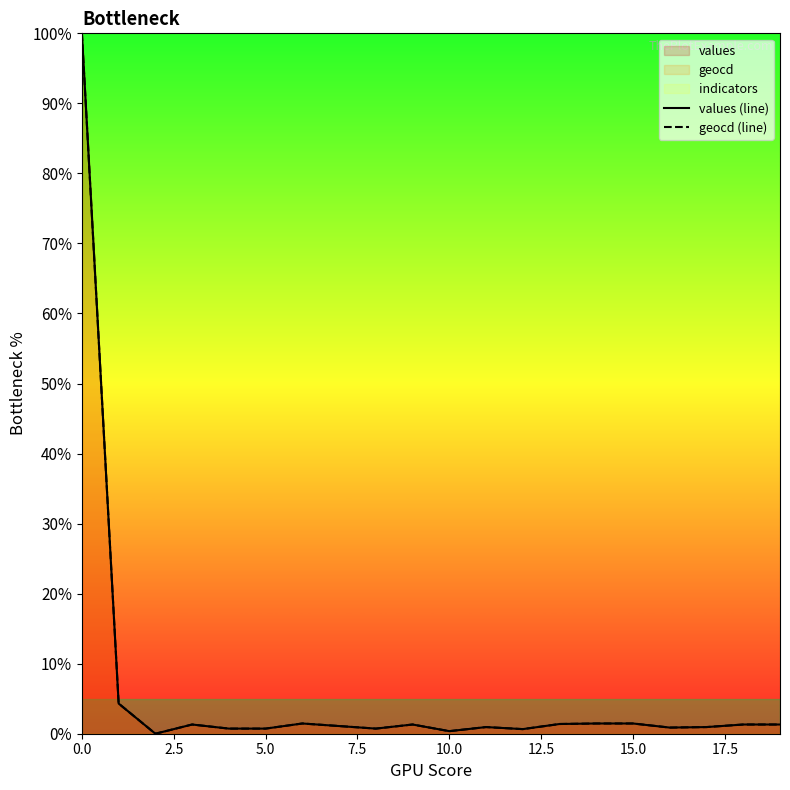

List the series in order of their peak value, lowest first.

values (line), geocd (line)